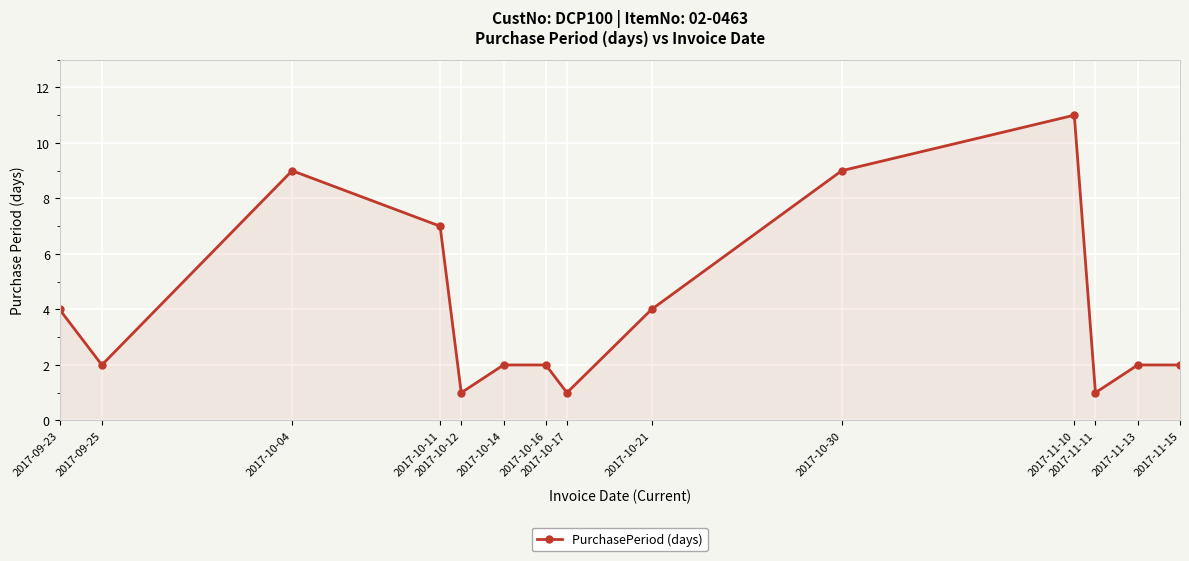

What is the label of the 4th point from the right?

2017-11-10